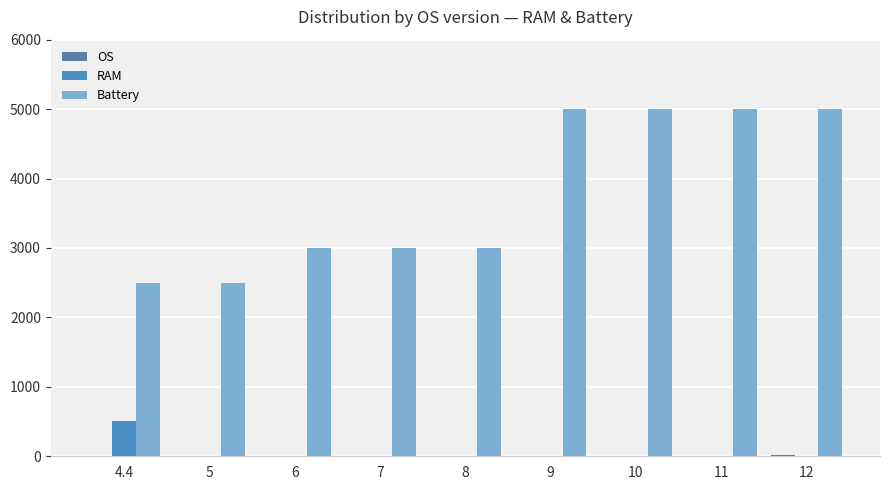

How many categories are shown in the chart?

9